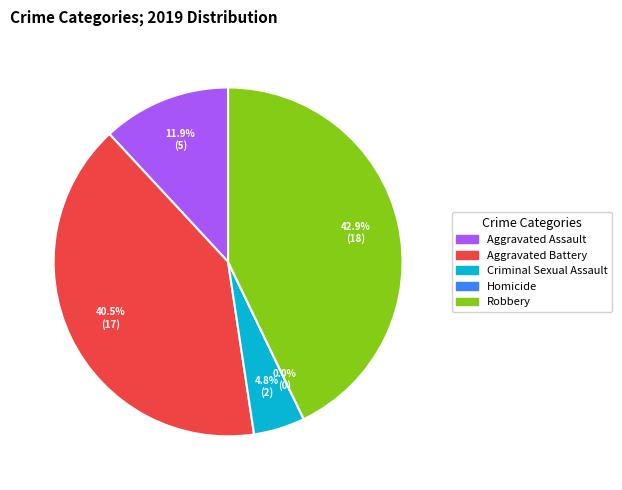

To the nearest percent, what is the combined percentage of Criminal Sexual Assault and Aggravated Assault?

17%